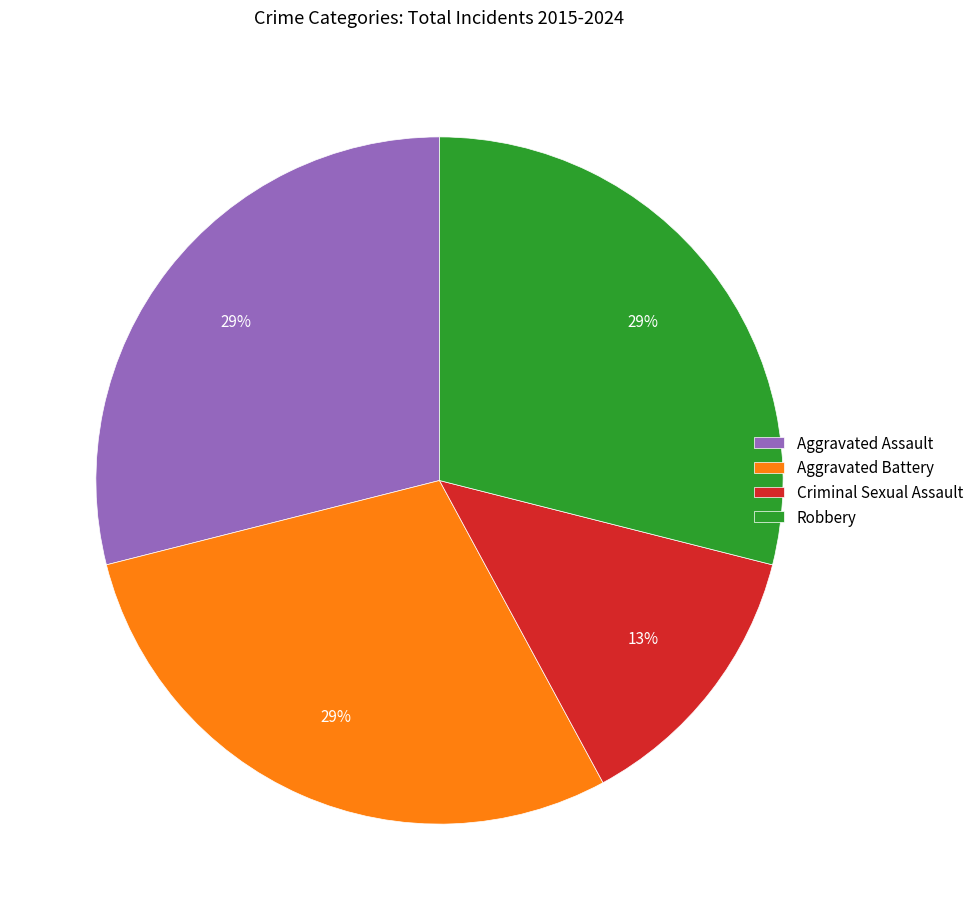

What percentage is the Robbery slice, to the nearest percent?

29%